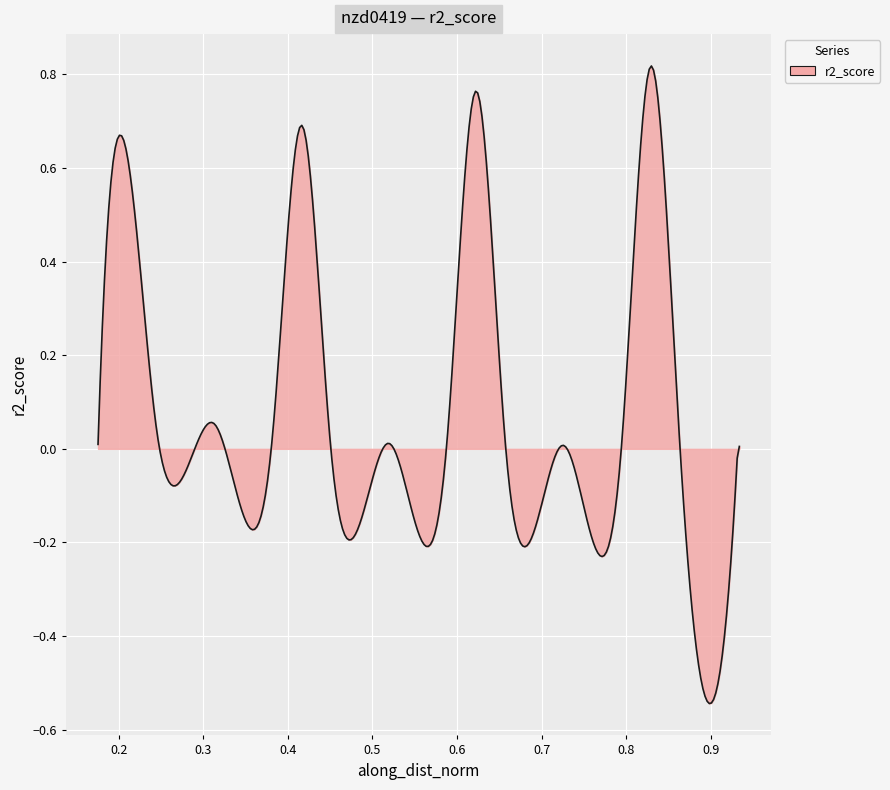

What is the difference between the maximum and minimum values?

1.4